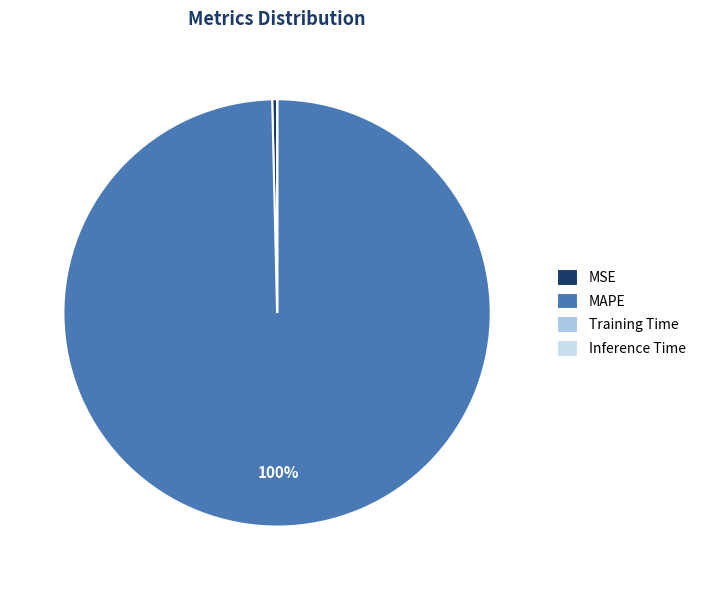

Is there any slice that represents more than half of the pie?

Yes